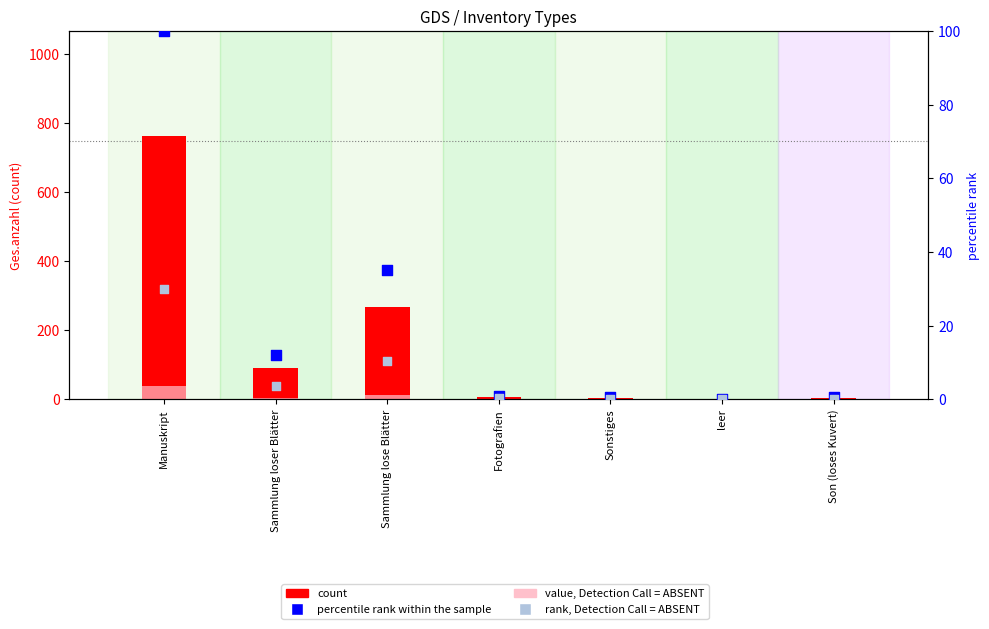

Which series reaches the minimum Y coordinate?

count